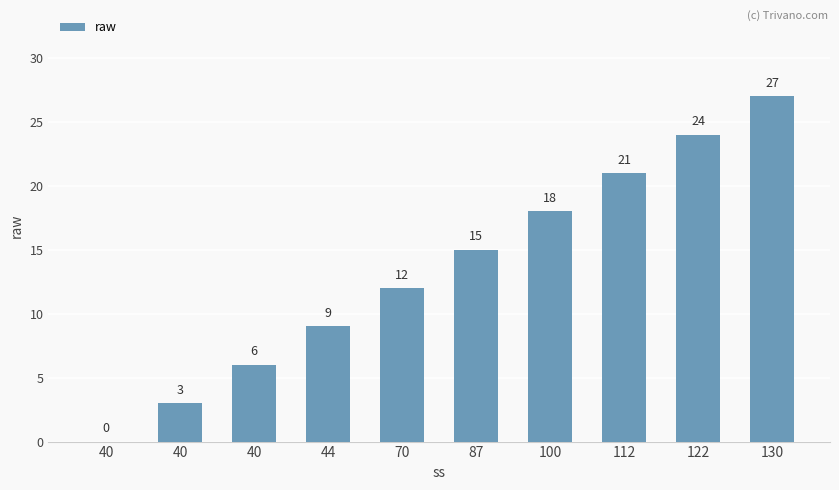

What is the value of the 10th bar from the left?

27